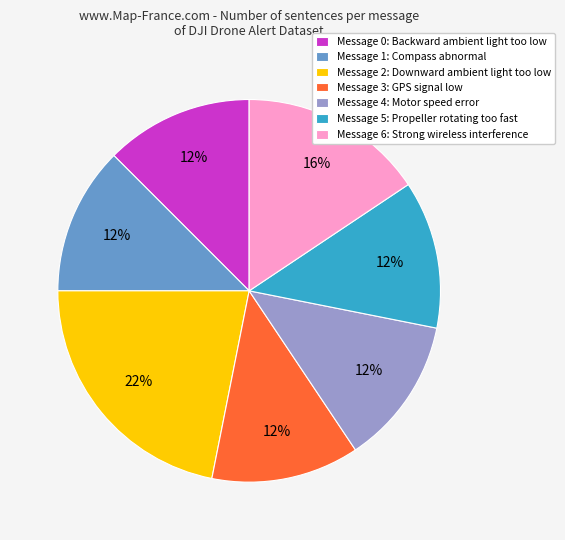

What is the ratio of the value at Message 5: Propeller rotating too fast to the value at Message 4: Motor speed error?

1.0